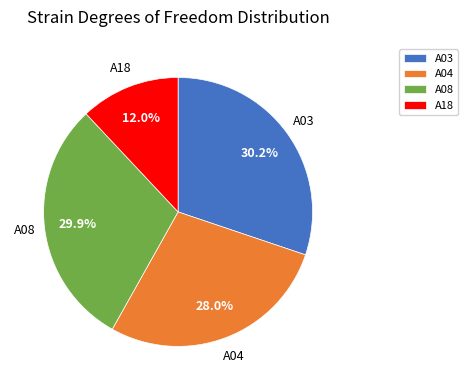

What is the total percentage of A08 and A04?

57.8%